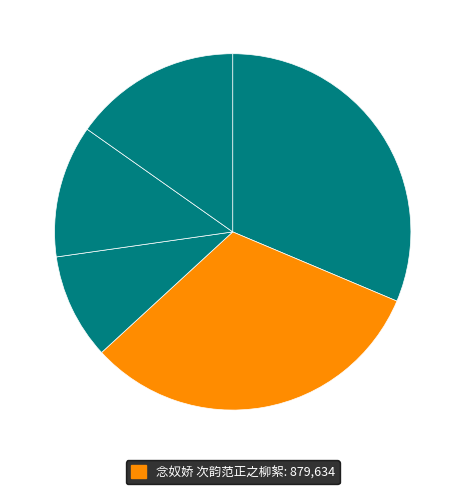

Which category has the smallest portion of the pie?

念奴娇·次韵宛春作